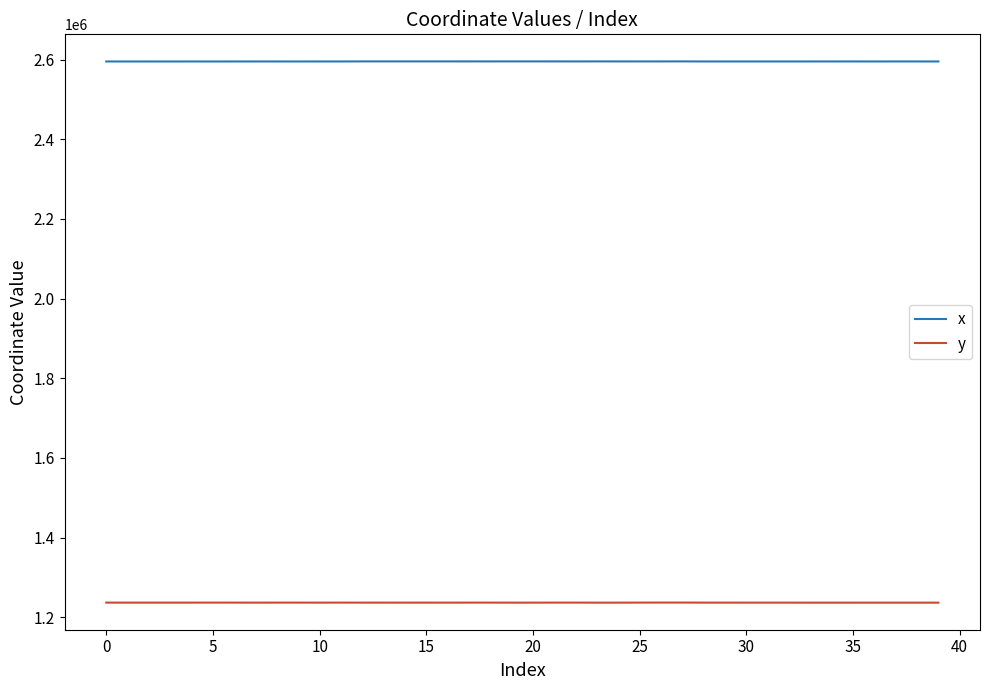

Rank the series by their maximum value, from highest to lowest.

x, y